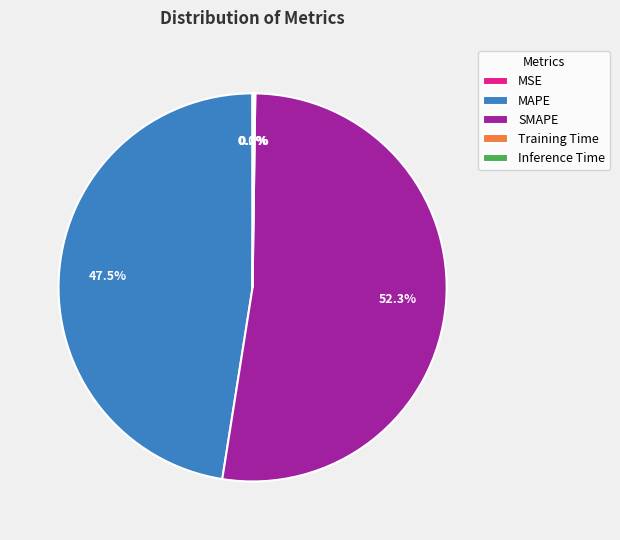

Which slice represents more than half of the pie?

SMAPE